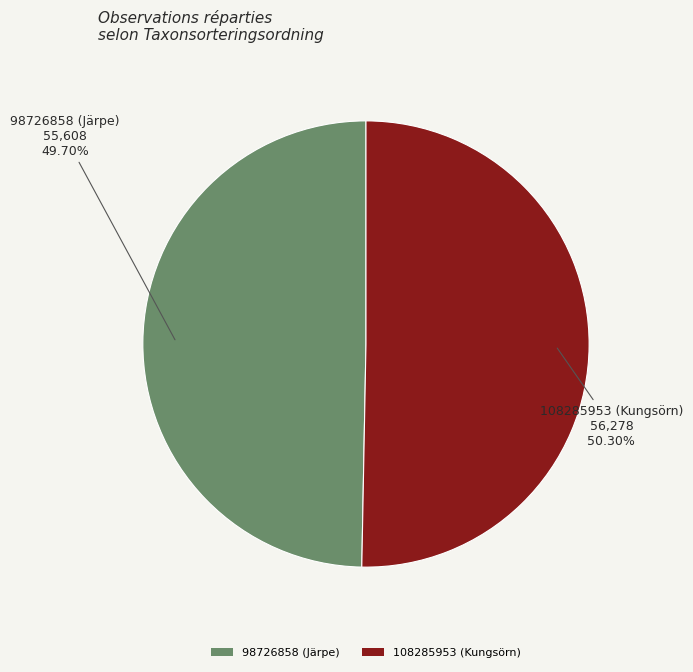

To the nearest percent, what is the difference between the largest and smallest slice percentages?

1%